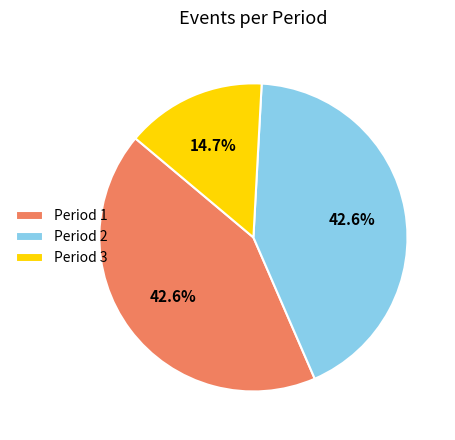

Is it true that Period 2 is 48% of the pie?

False